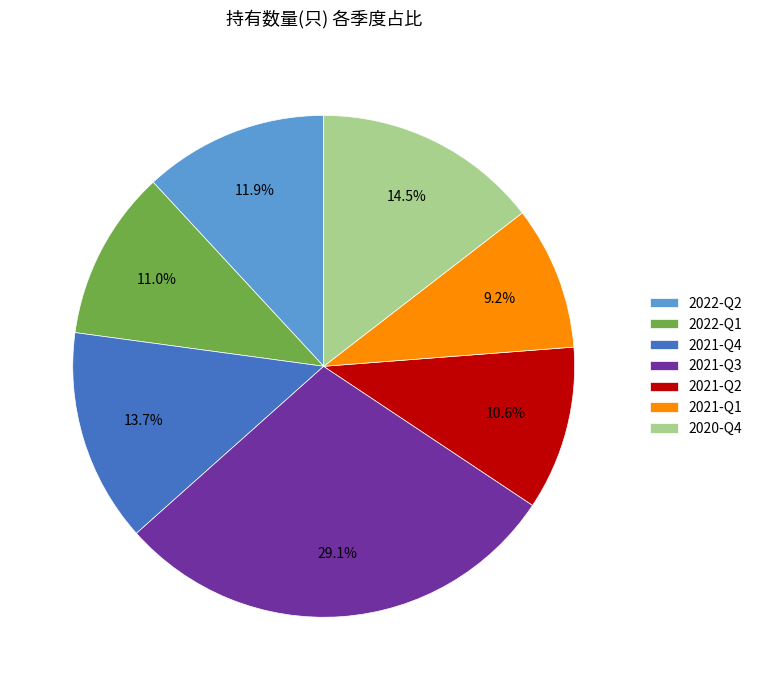

Is it true that 2021-Q4 is 25% of the pie?

False